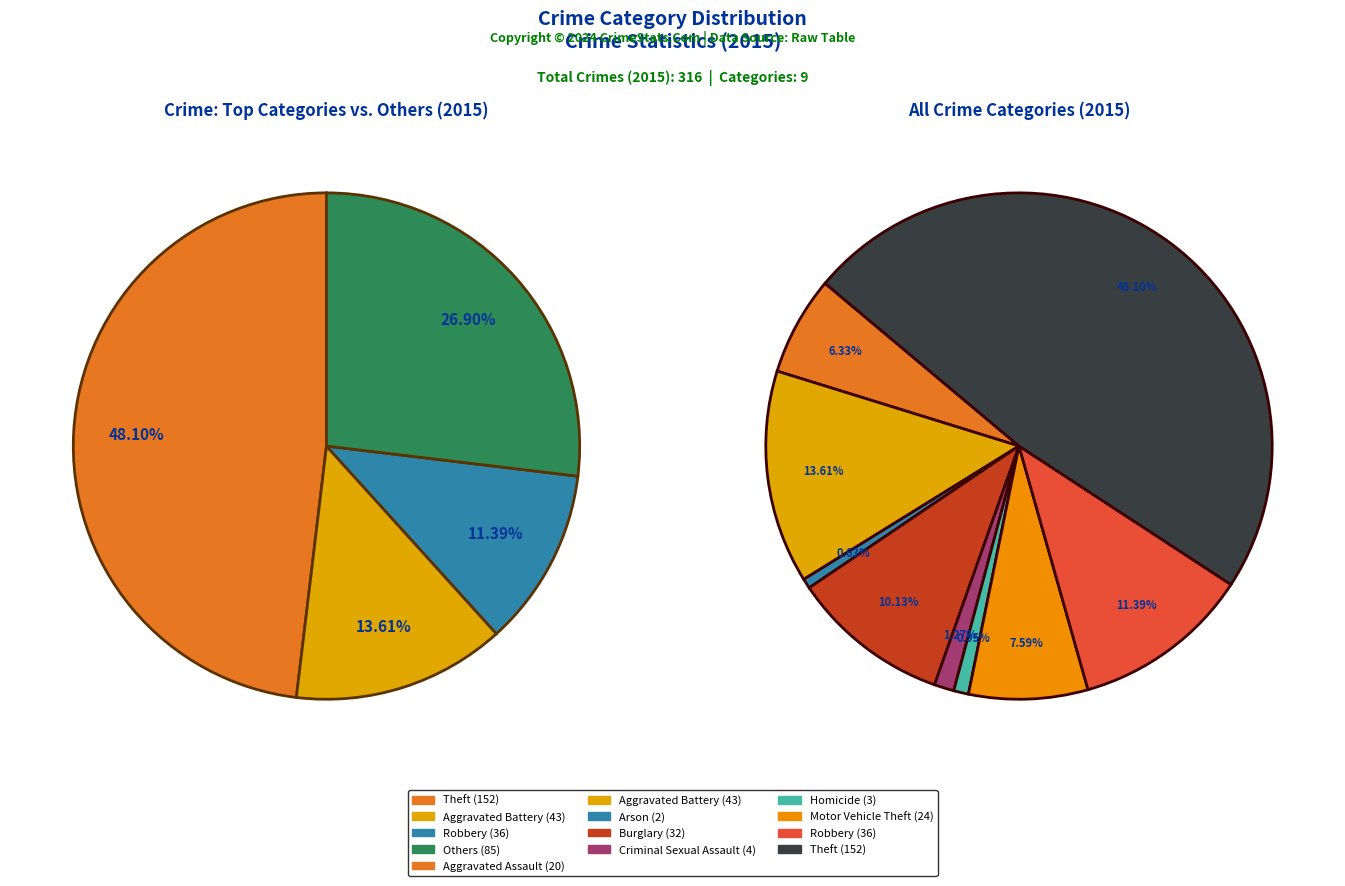

Is it true that Homicide is 1% of the pie?

True